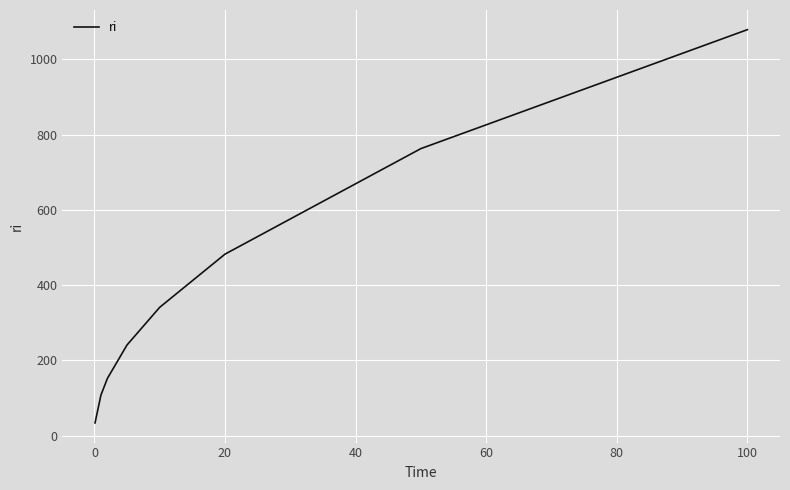

True or false: there are more than 0 points higher than both neighbors.

False